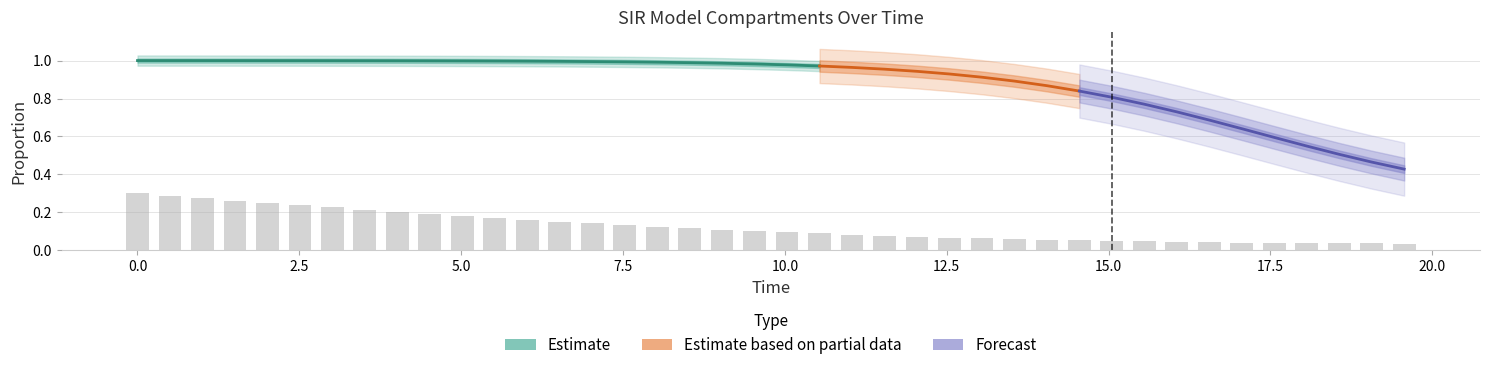

Which category has the lowest value in the S series?

39